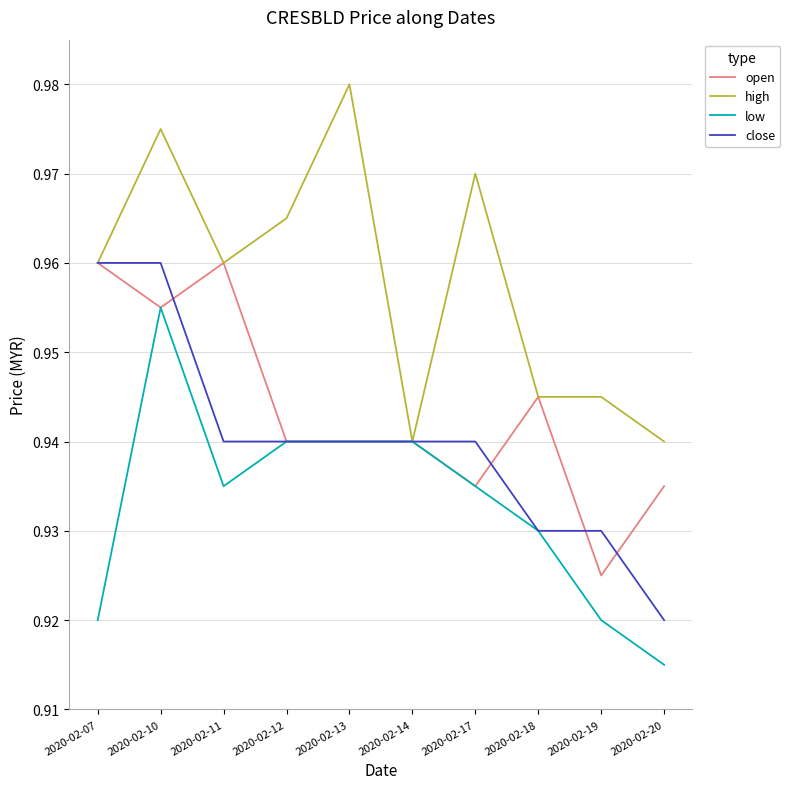

Rank the series at 2020-02-20 from lowest to highest value.

low, close, open, high